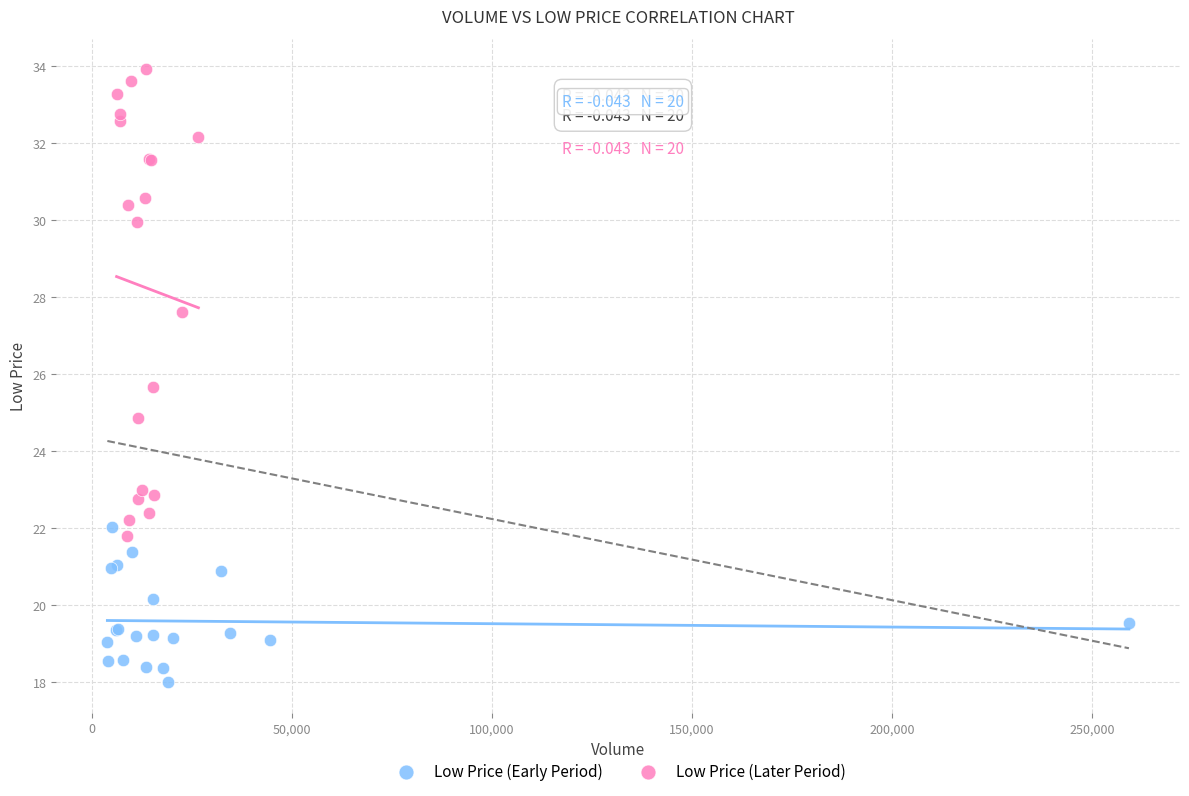

What are all the series names shown in the legend?

Low Price (Early Period), Low Price (Later Period)